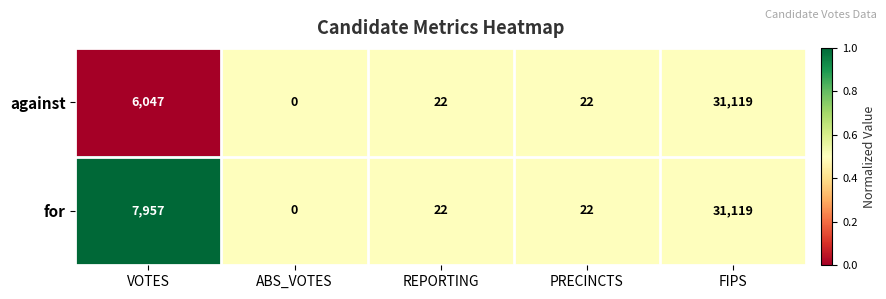

Reading left to right, transcribe all the data shown in this chart.

against: 6047	0	22	22	31119
for: 7957	0	22	22	31119